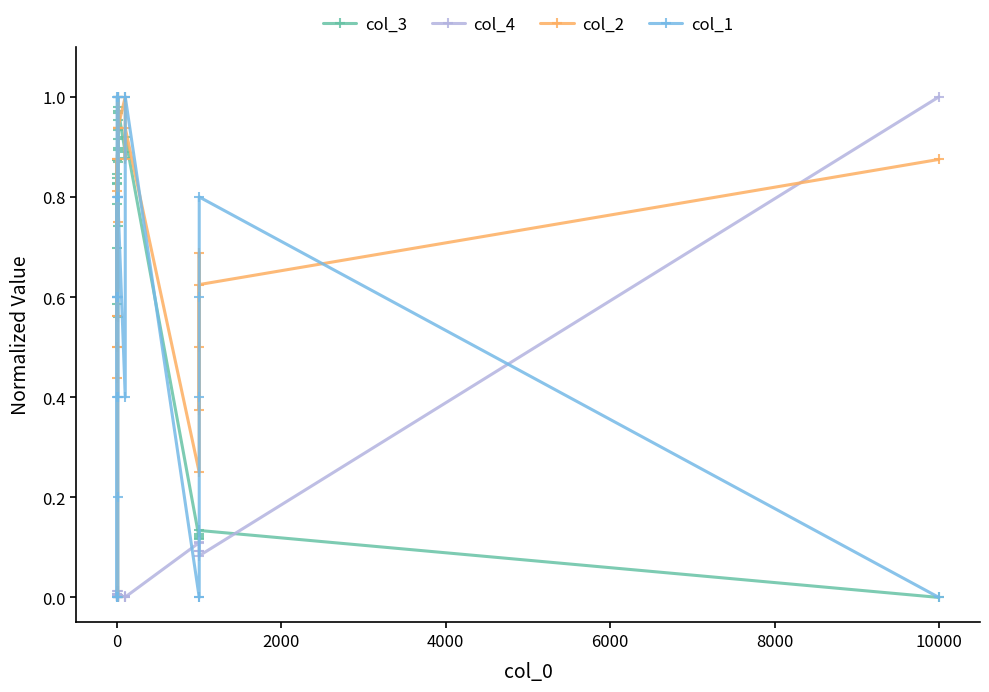

Which series has the largest total across all categories?

col_2